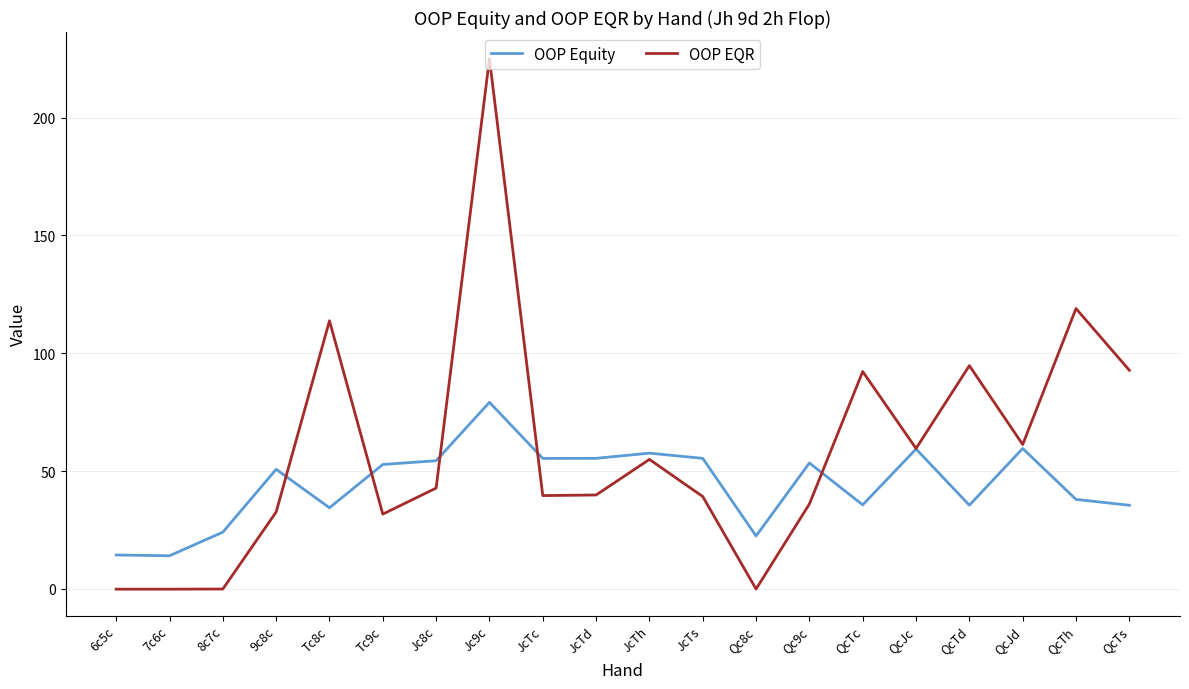

What position from the right is JcTc?

12